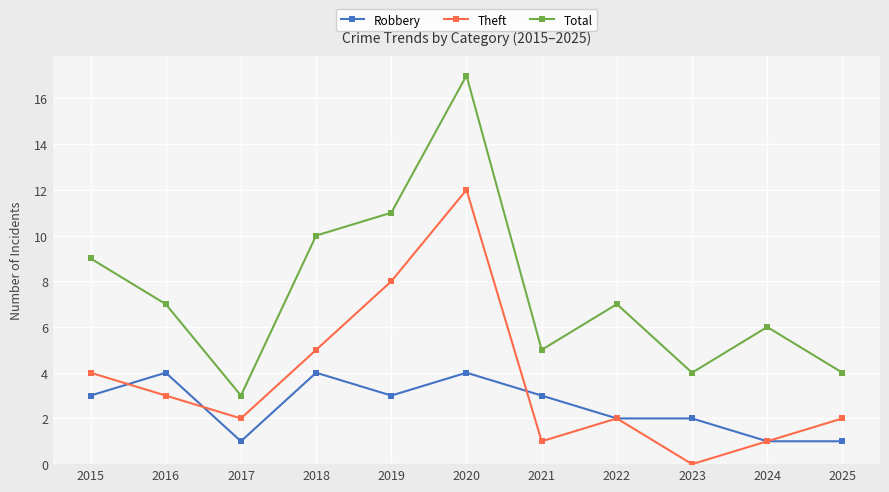

Does the chart display data point markers on the line(s)?

Yes